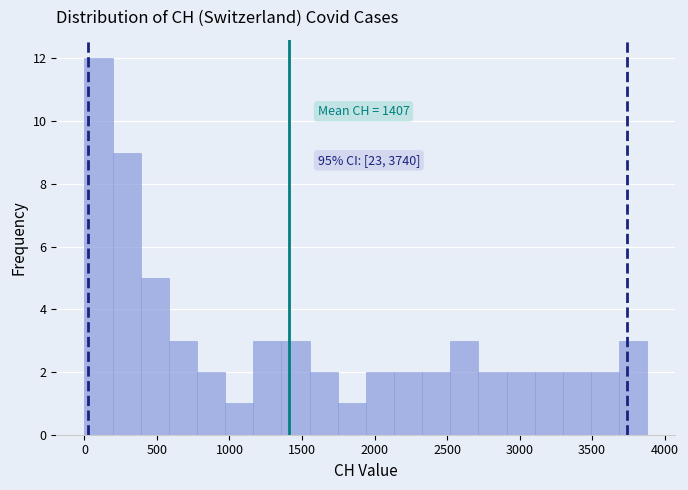

Read against the x-axis, roughly where is the centre of the tallest bar?

100